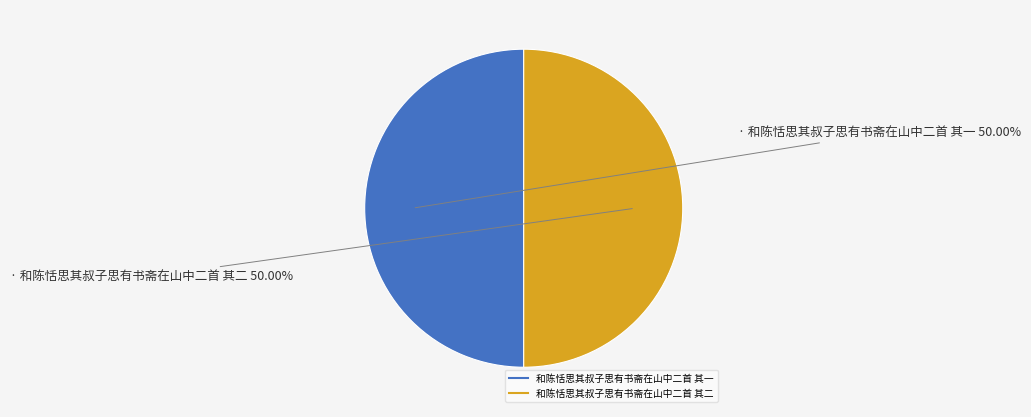

What percentage is the 和陈恬思其叔子思有书斋在山中二首 其二 slice, to the nearest percent?

50%